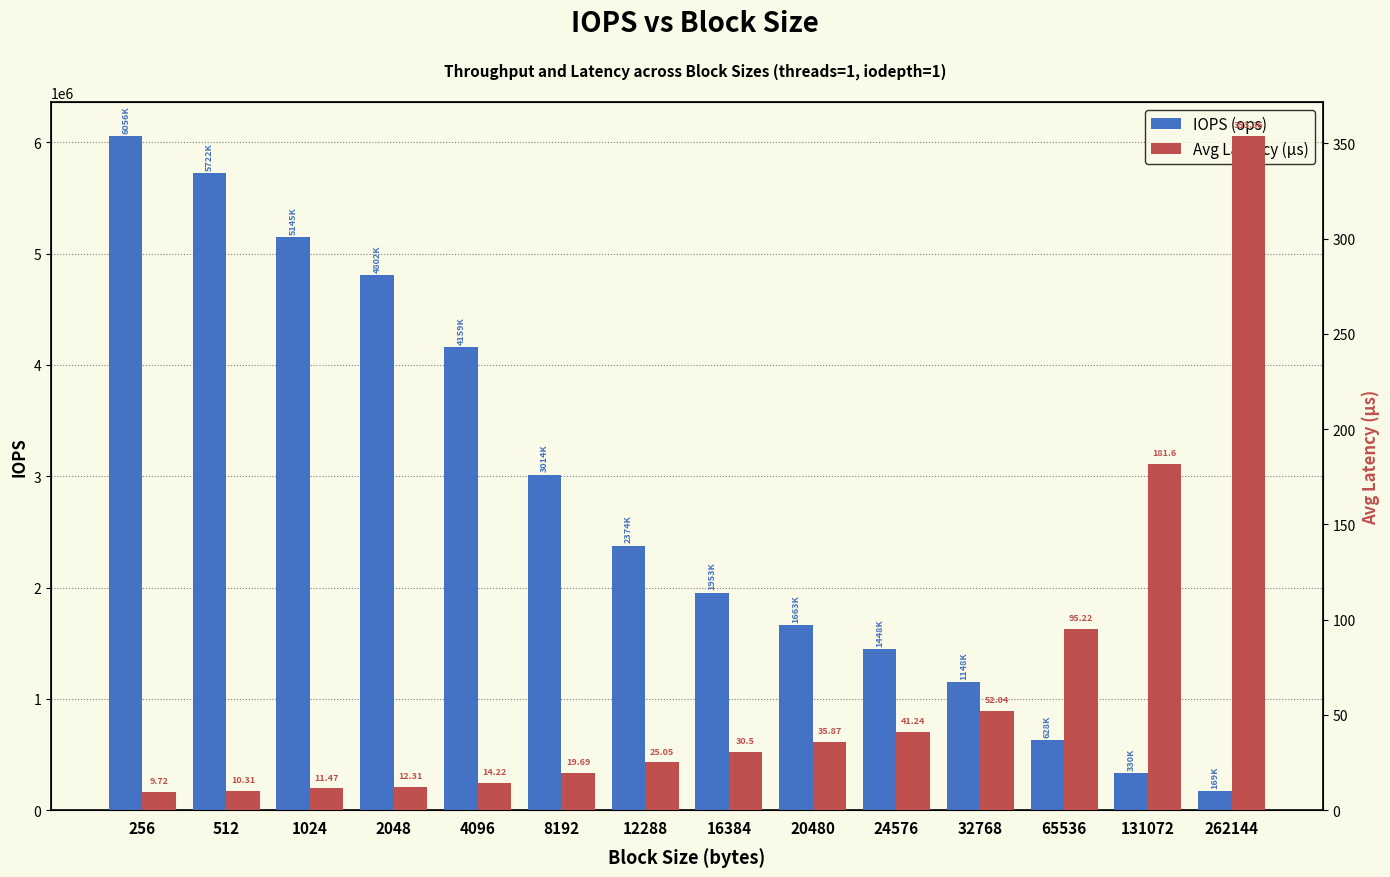

How many bars are there in each group?

2